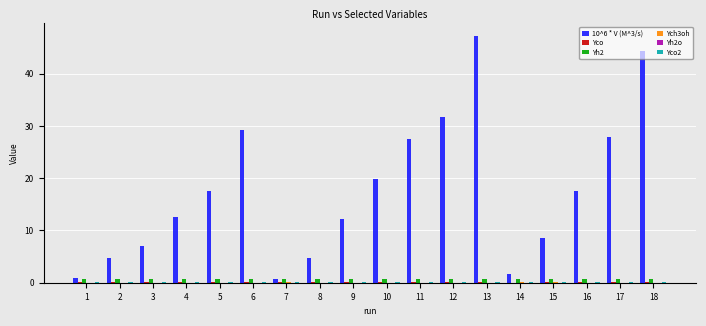

Are the bars horizontal?

No